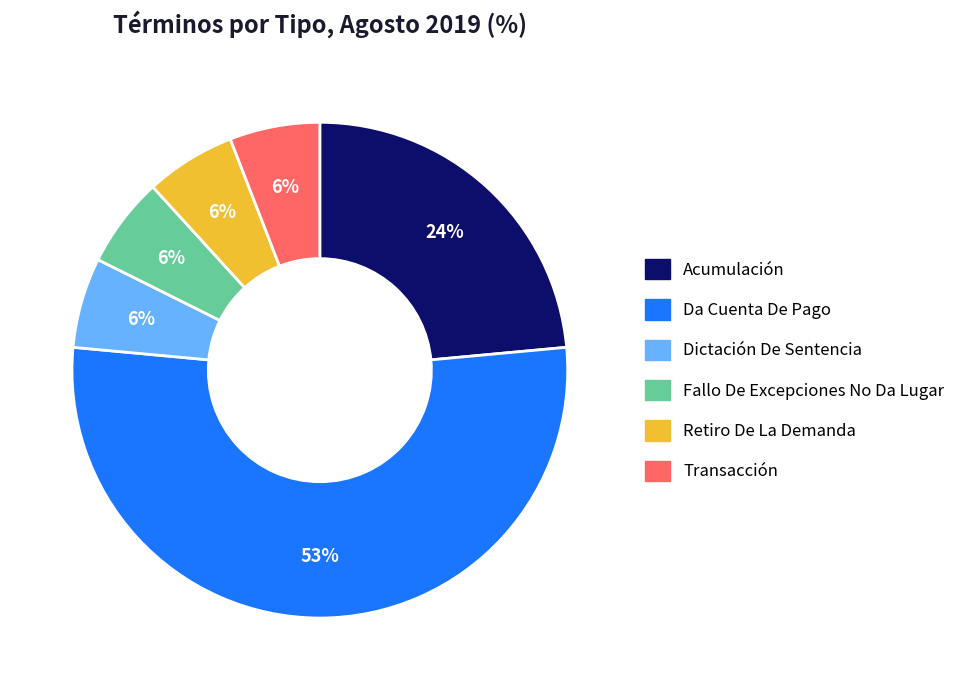

To the nearest percent, what is the difference between the largest and smallest slice percentages?

47%